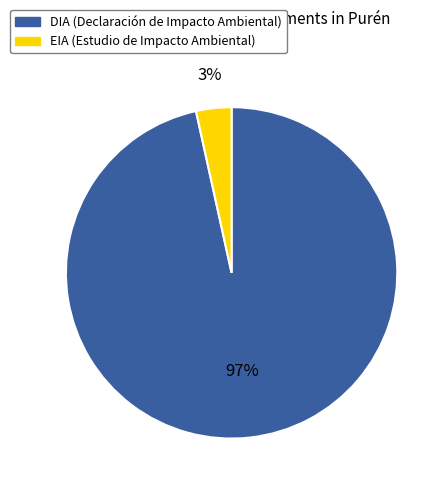

Combined, do EIA and DIA account for over 50%?

Yes